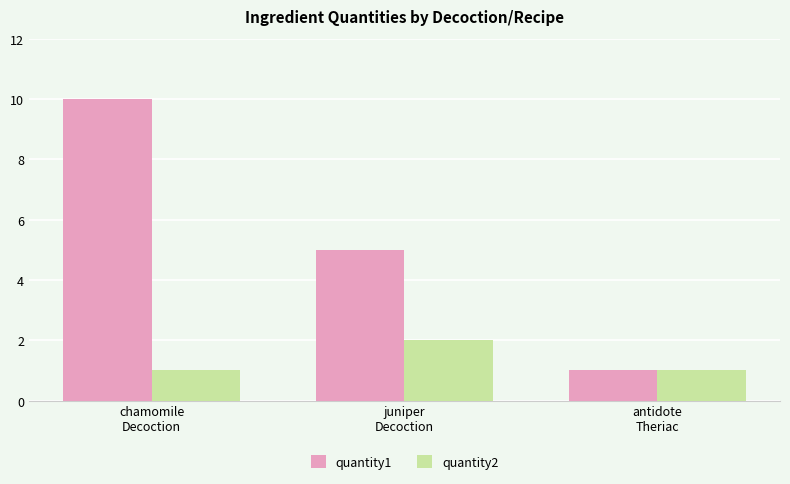

Does the chart contain any negative values?

No